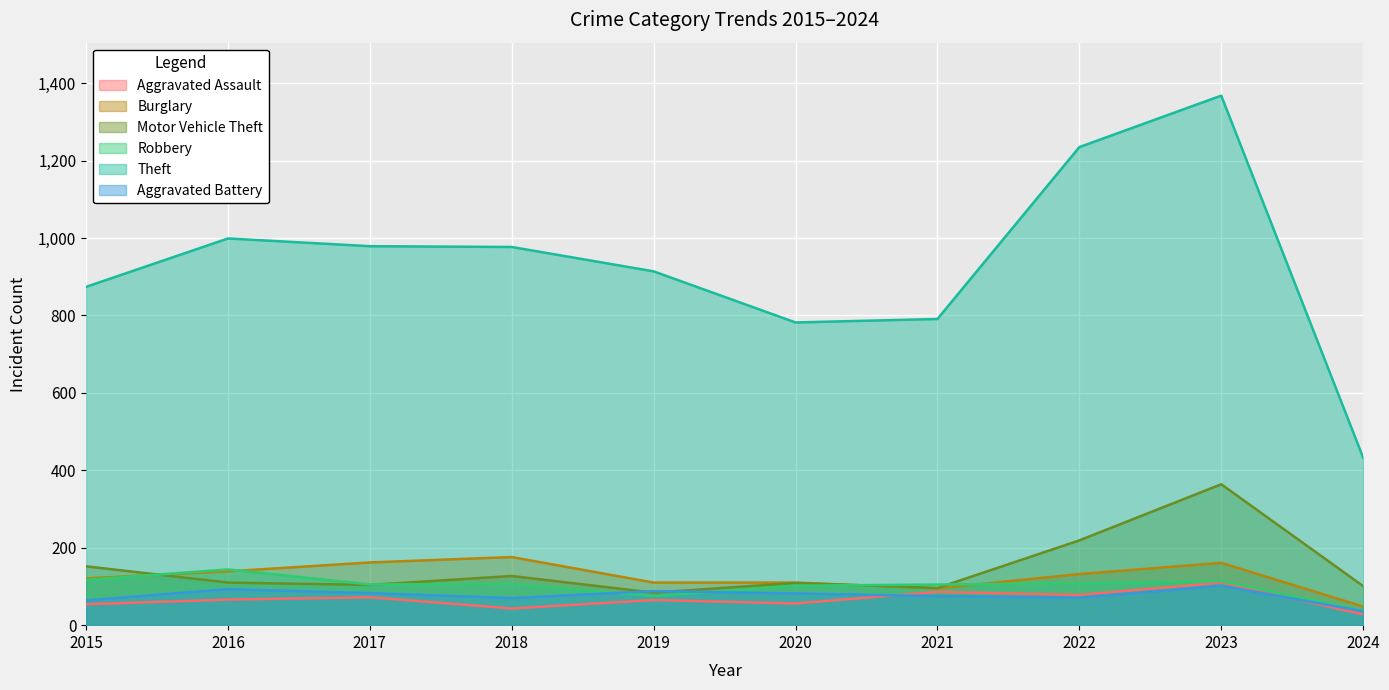

True or false: Theft and Motor Vehicle Theft intersect in this chart.

False